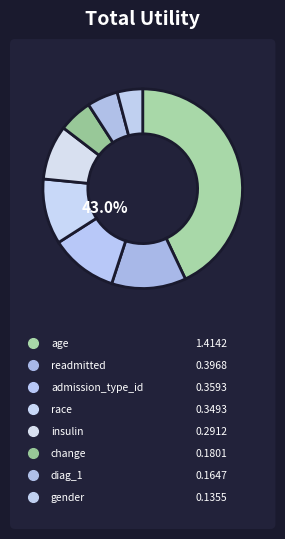

How many segments does this pie chart have?

8